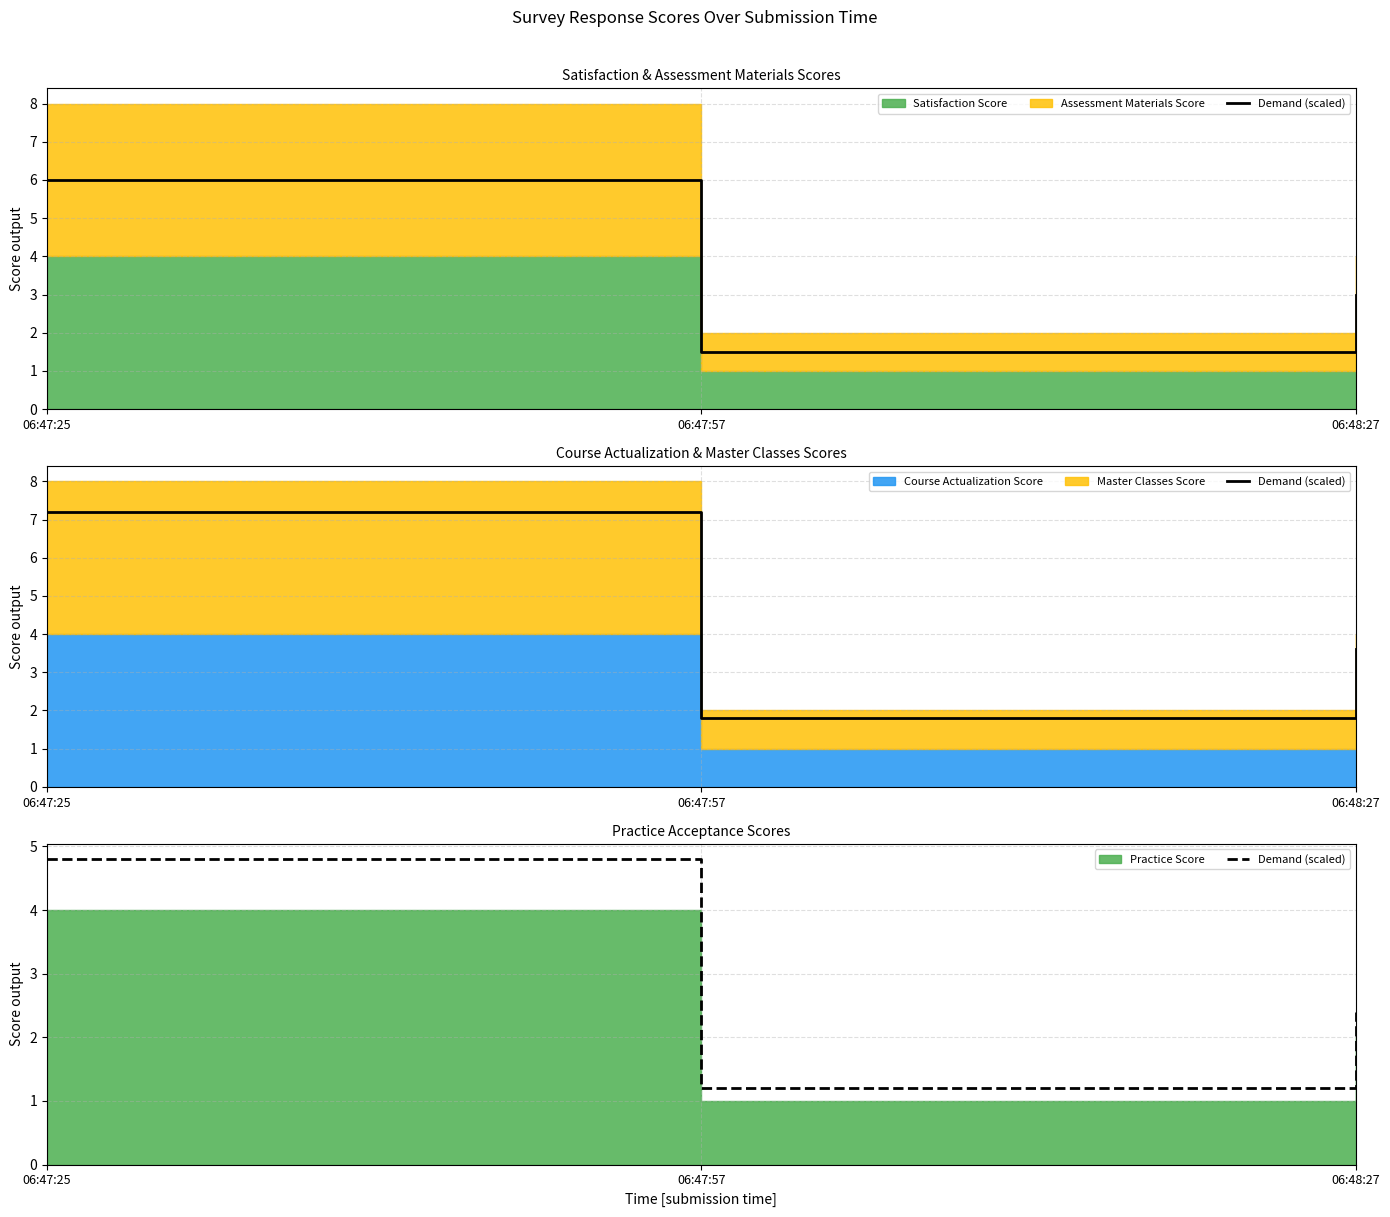

At which category does the chart reach its minimum across all series?

06:47:57